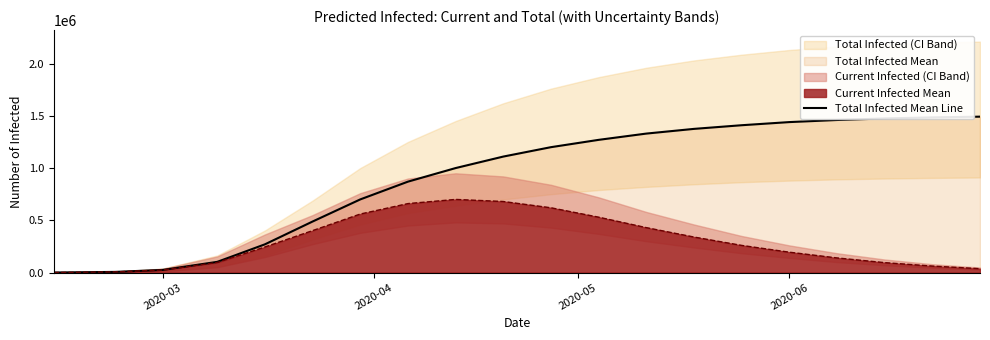

What is the maximum value for Current Infected Mean?

700000